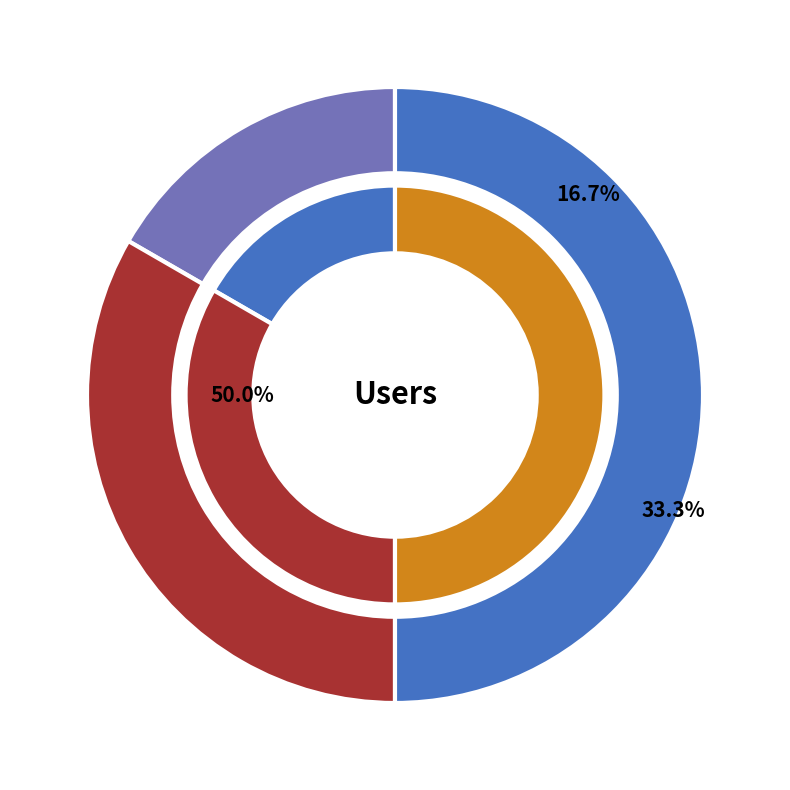

Count the number of slices in the pie.

3